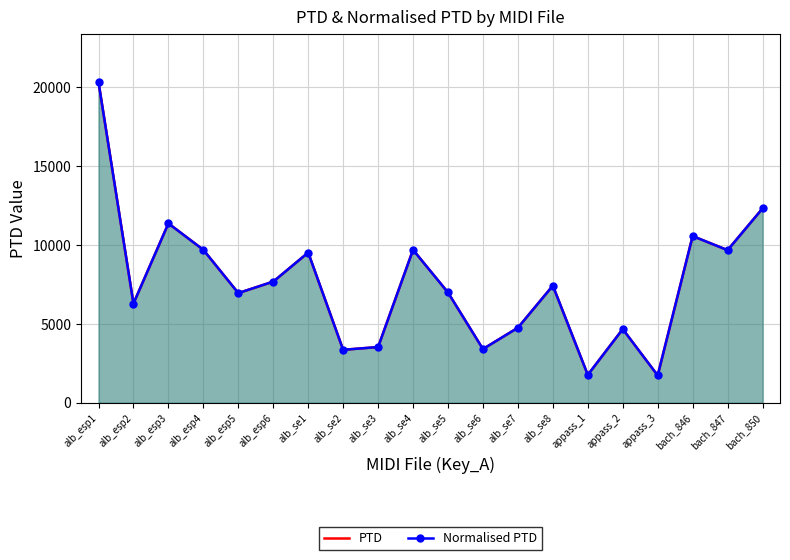

List the series in order of their peak value, highest first.

PTD, Normalised PTD